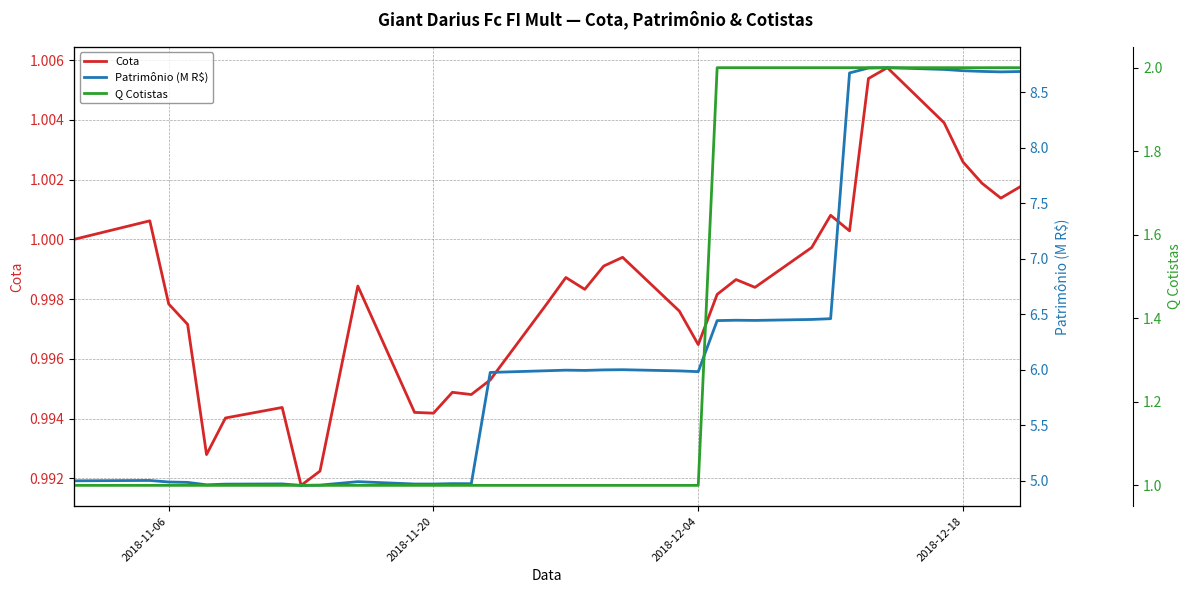

The Cota series shows 0.4 at 2018-11-20. True or false?

False